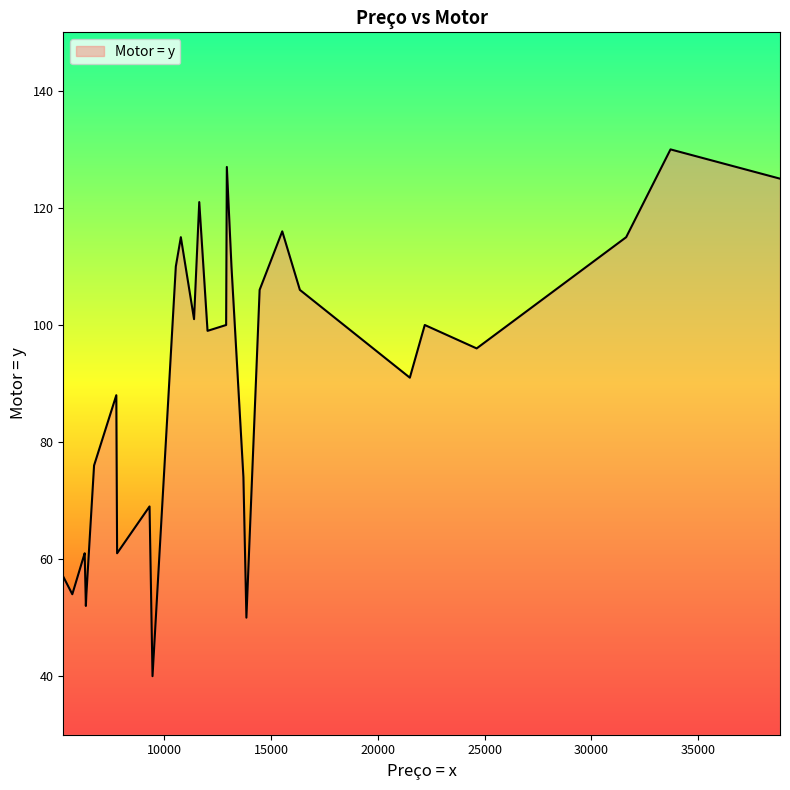

What is the difference between the maximum and minimum values?

90